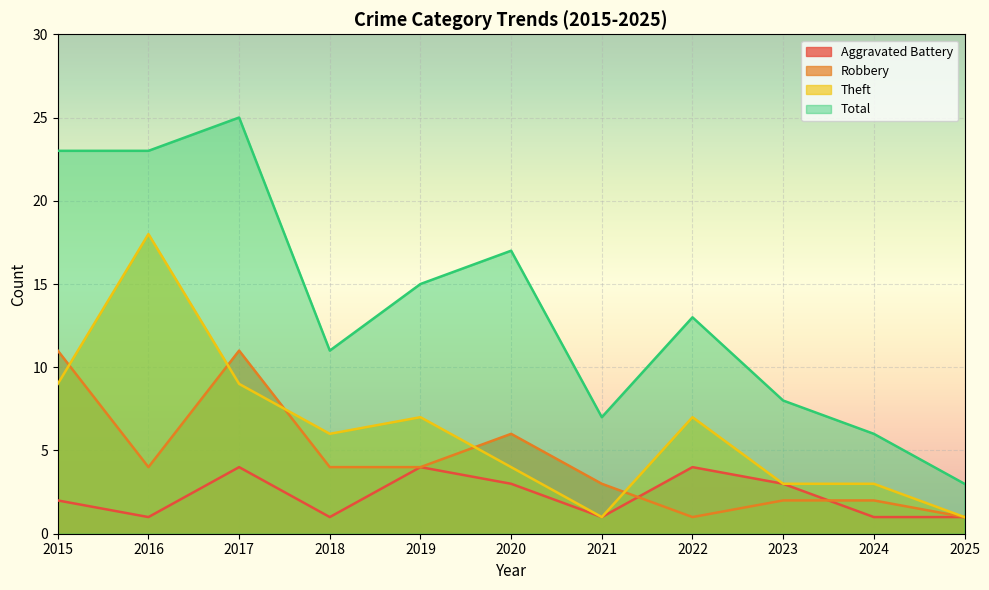

How many times do Robbery and Aggravated Battery cross each other?

2